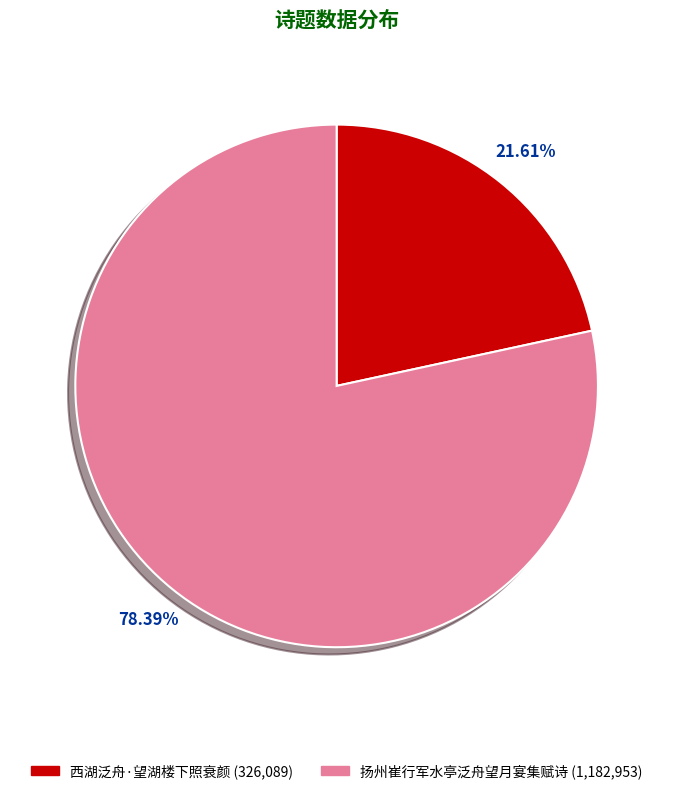

True or false: 西湖泛舟·望湖楼下照衰颜 accounts for 22% of the total.

True